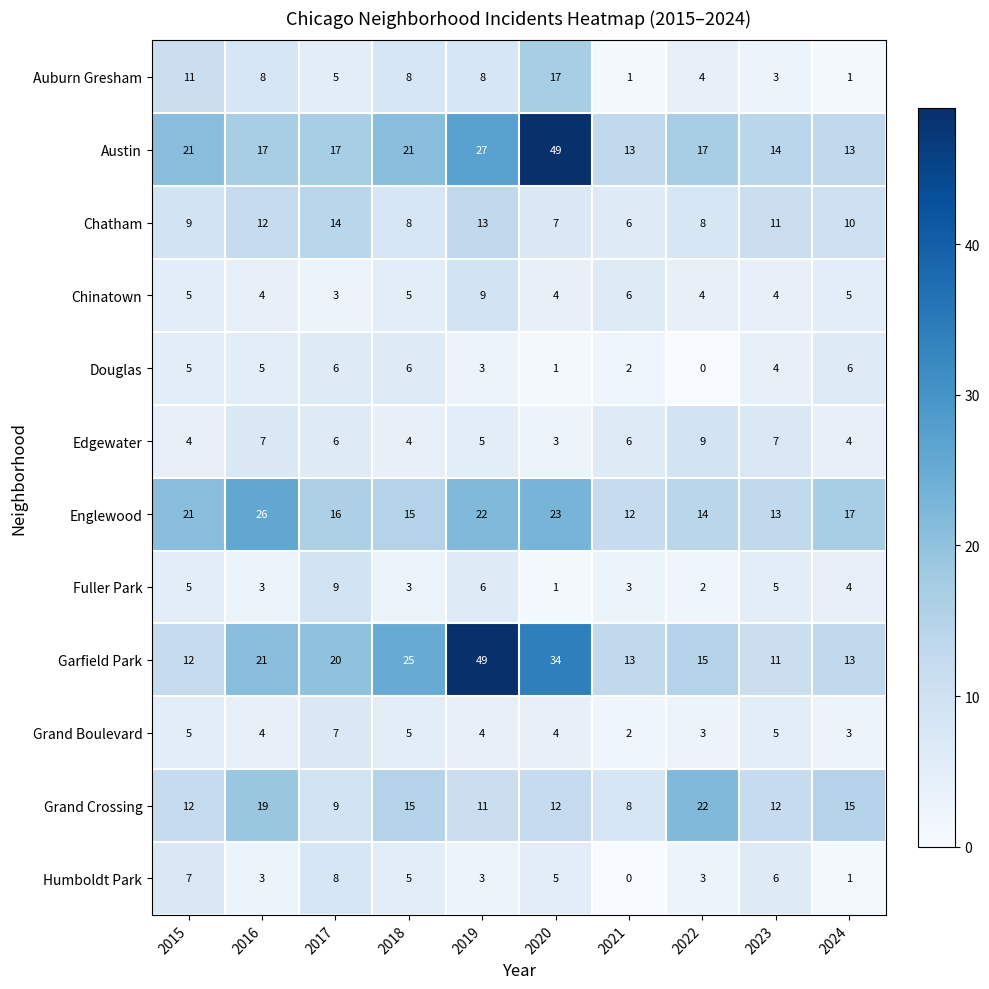

How many Edgewater values are between 4 and 7?

8